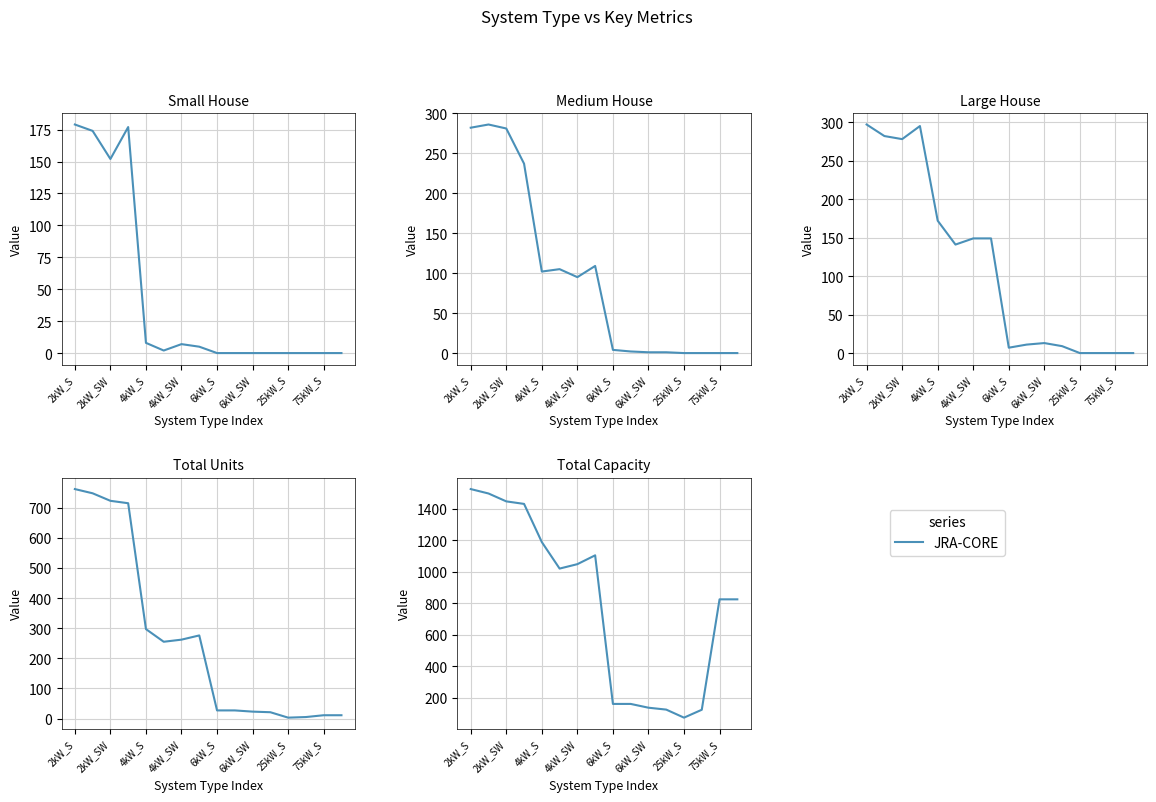

How many data points are less than 1020?

8